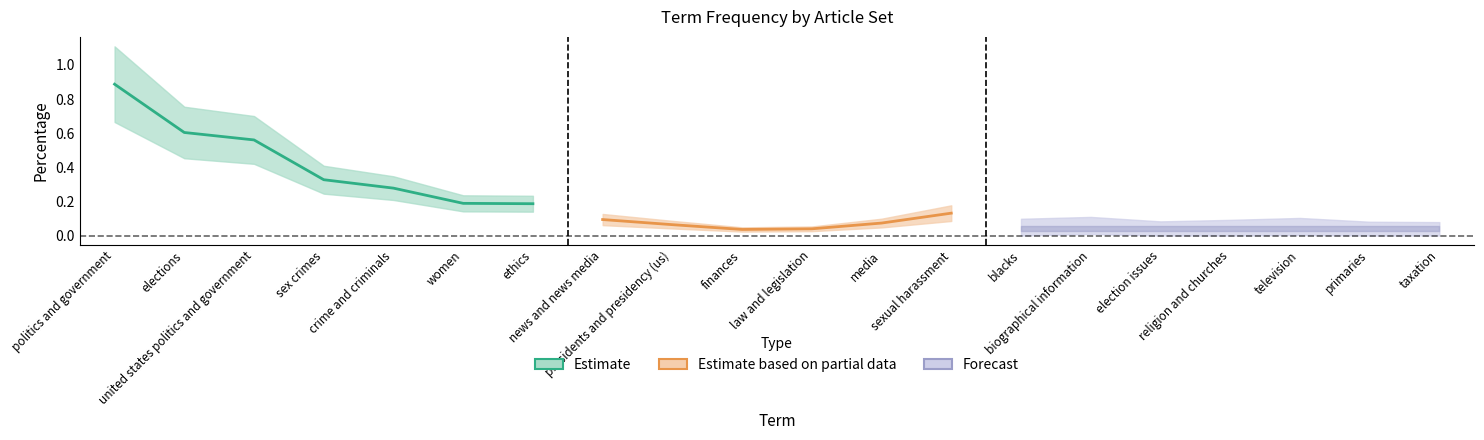

What position from the left is taxation?

20